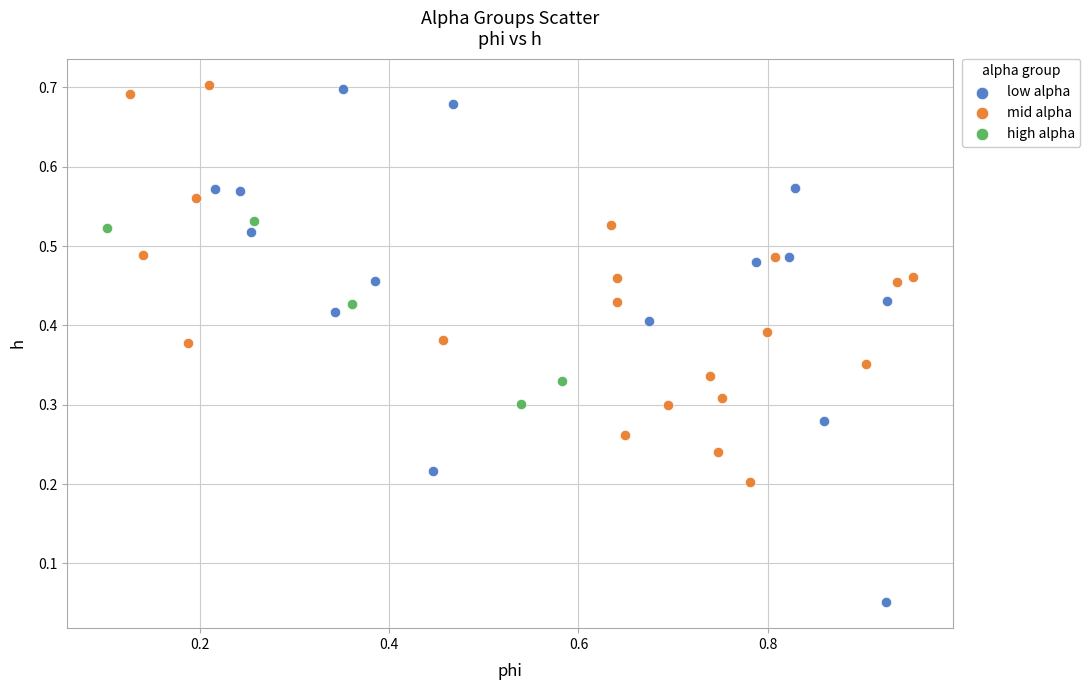

Which series reaches the minimum Y coordinate?

low alpha